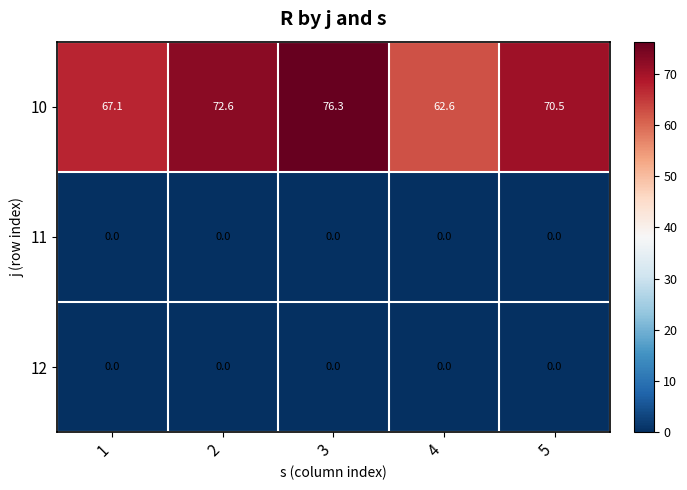

At how many categories does at least one series exceed 1?

5